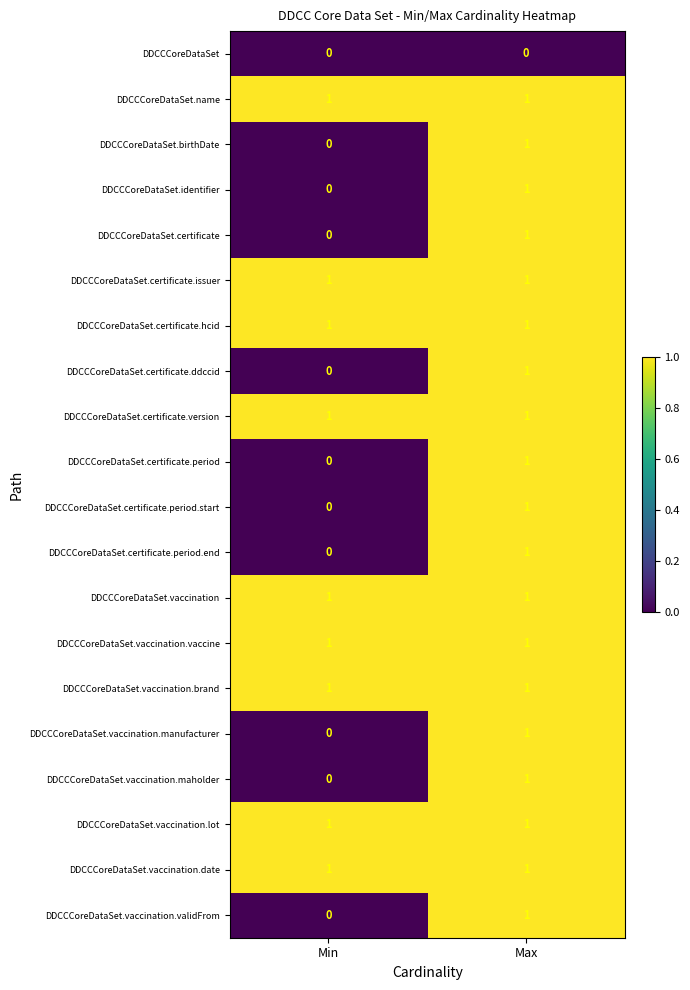

The DDCCCoreDataSet.certificate.issuer series shows 1 at Min. True or false?

True